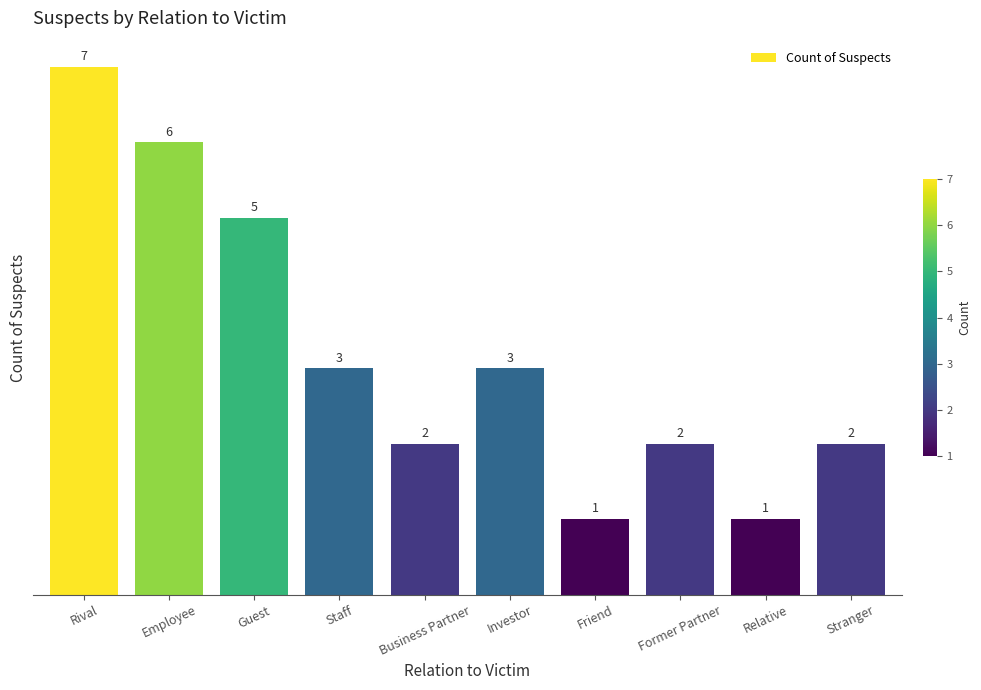

Does the chart contain stacked bars?

No